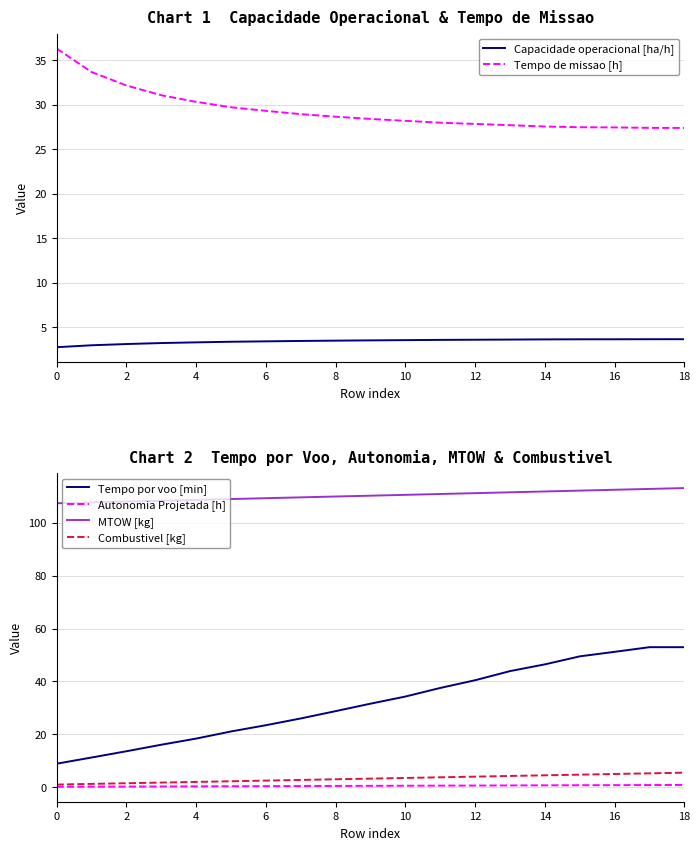

True or false: Combustivel [kg] and Tempo por voo [min] intersect in this chart.

False